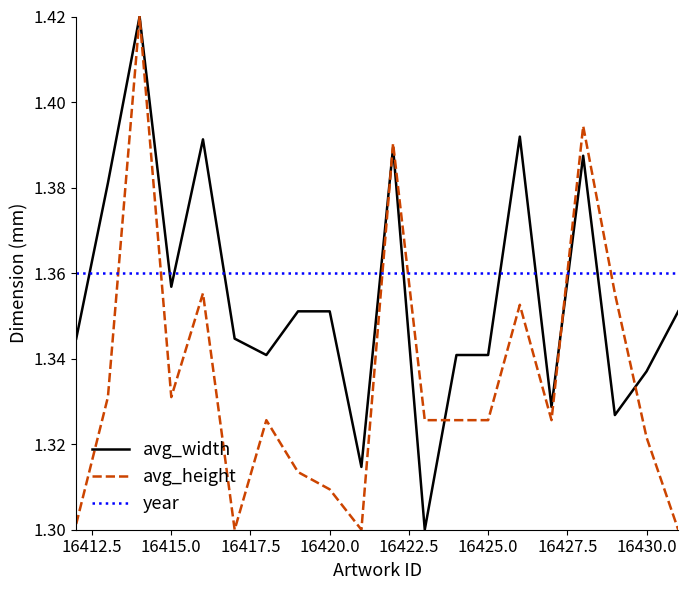

List the series in order of their overall mean, highest first.

year, avg_width, avg_height